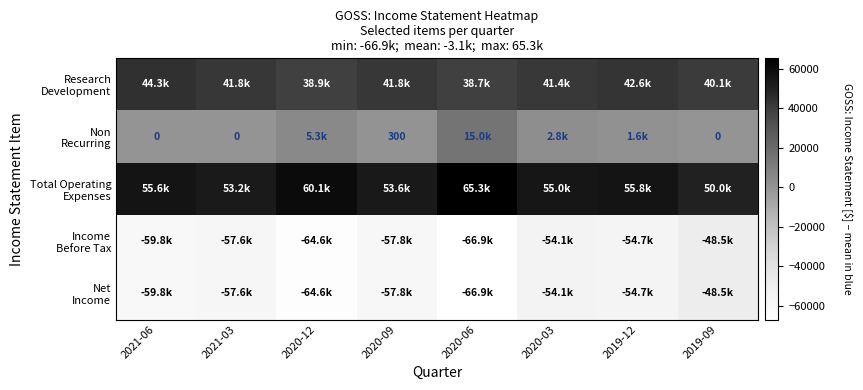

What is the difference between the highest and lowest values at 2021-06?

115400